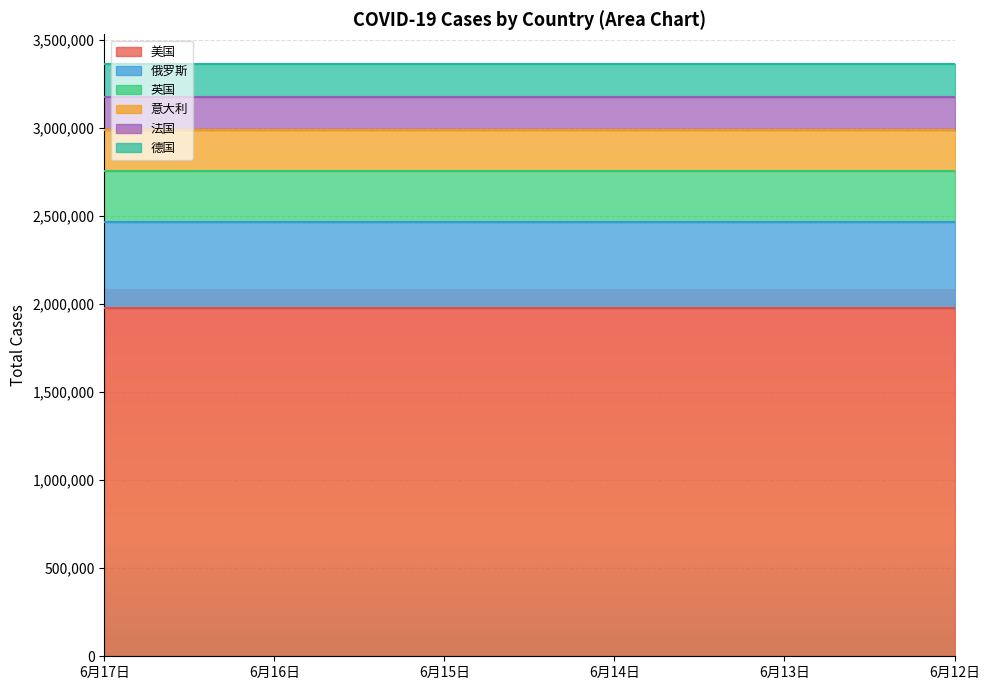

Rank the series by their maximum value, from highest to lowest.

美国, 俄罗斯, 英国, 意大利, 法国, 德国